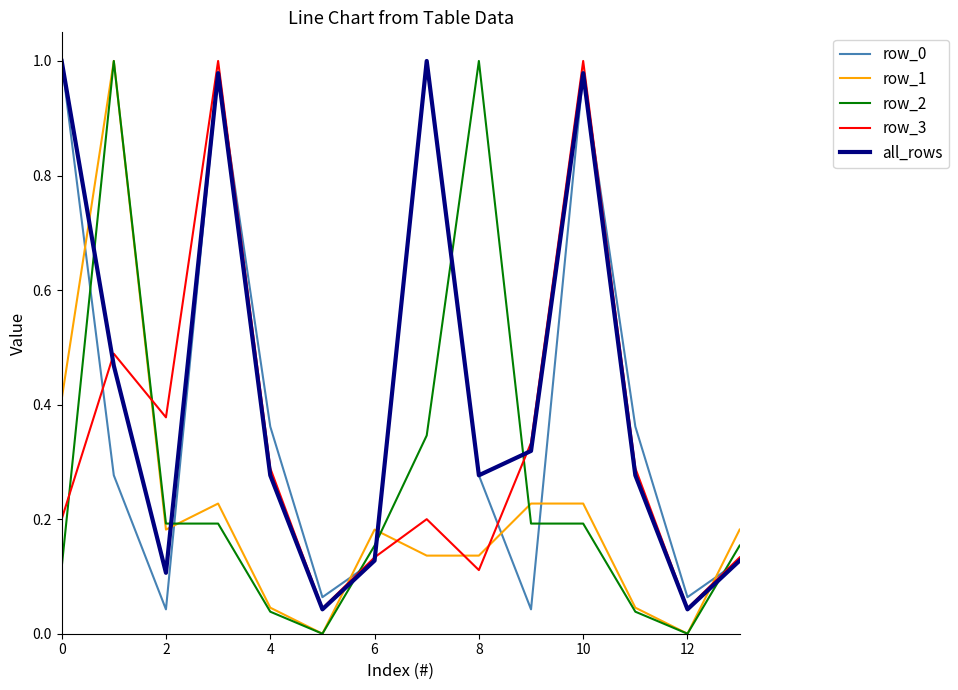

Does the chart display data point markers on the line(s)?

No